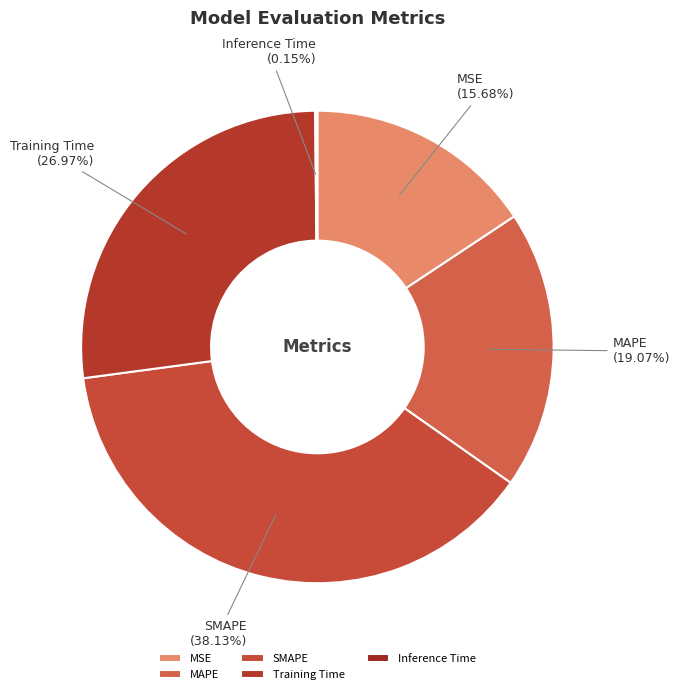

Which category has the biggest portion of the pie?

SMAPE